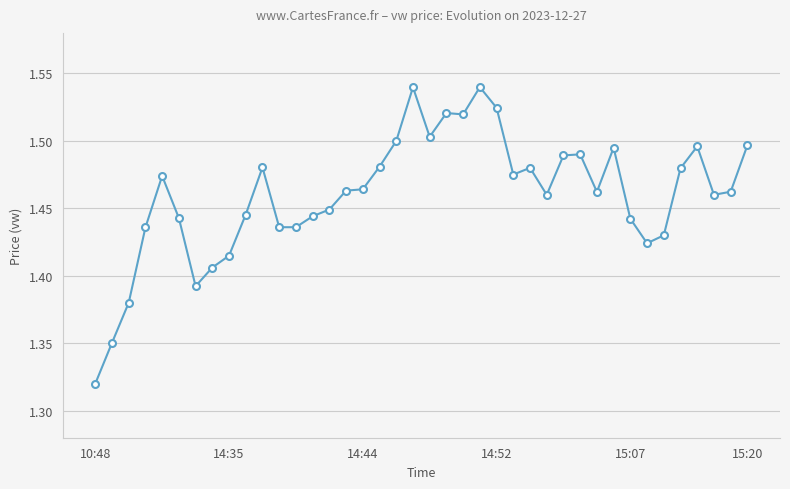

How many values are between 1 and 2?

40